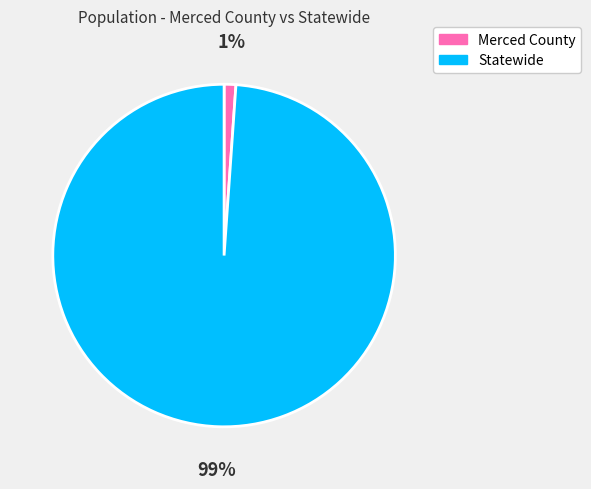

Combined, do Merced County and Statewide account for over 50%?

Yes